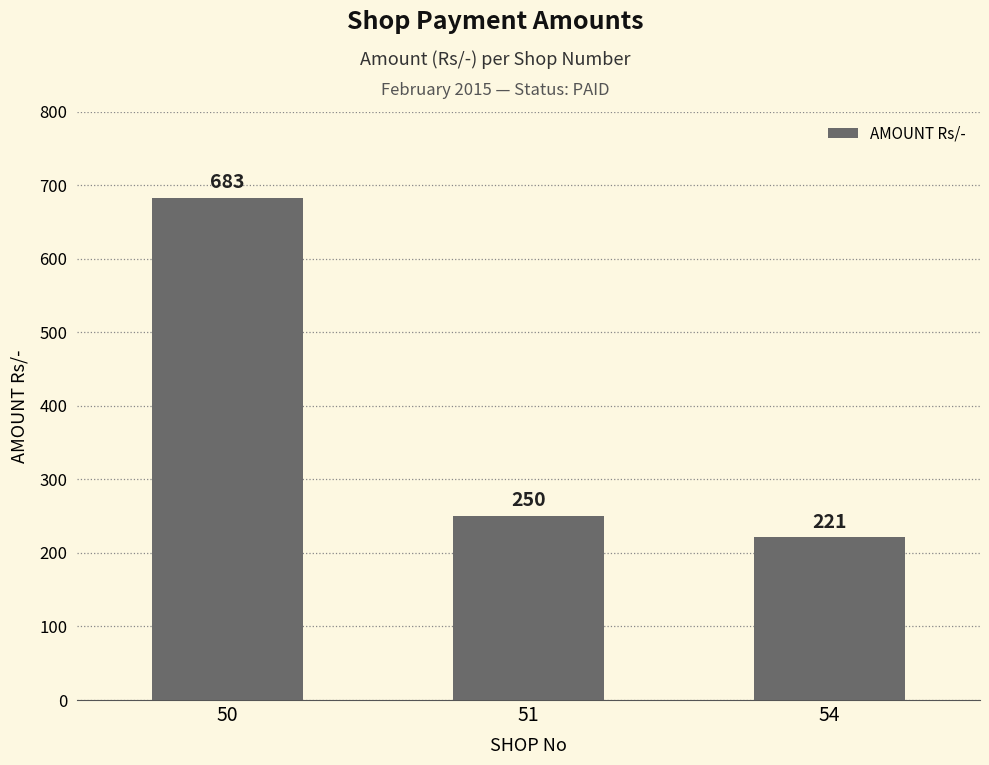

Reading left to right, what are all the values shown in this chart?

683	250	221